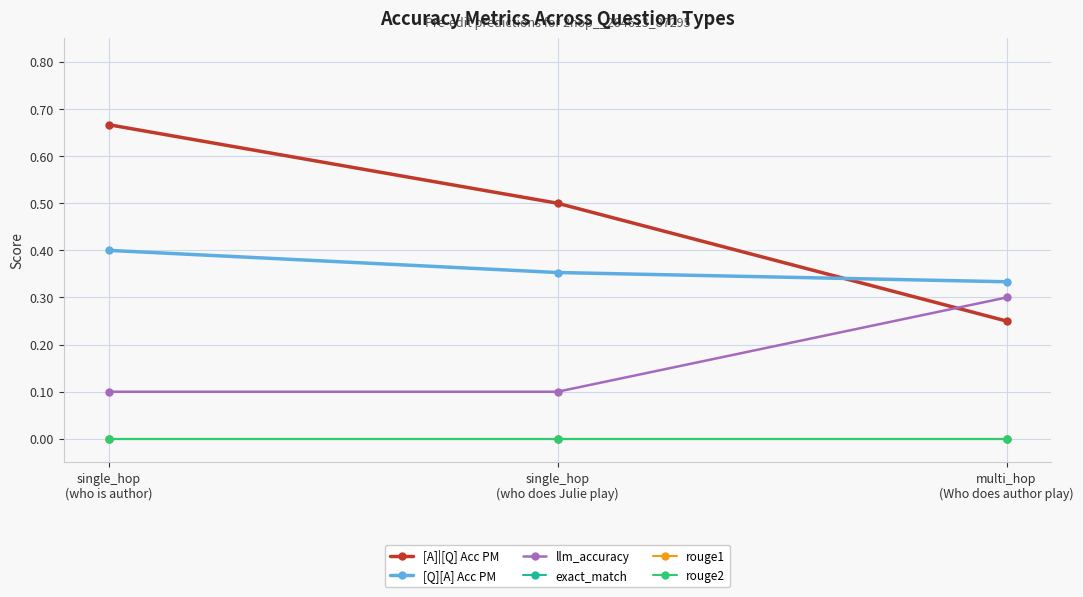

The llm_accuracy series shows 0.1 at single_hop
(who does Julie play). True or false?

True